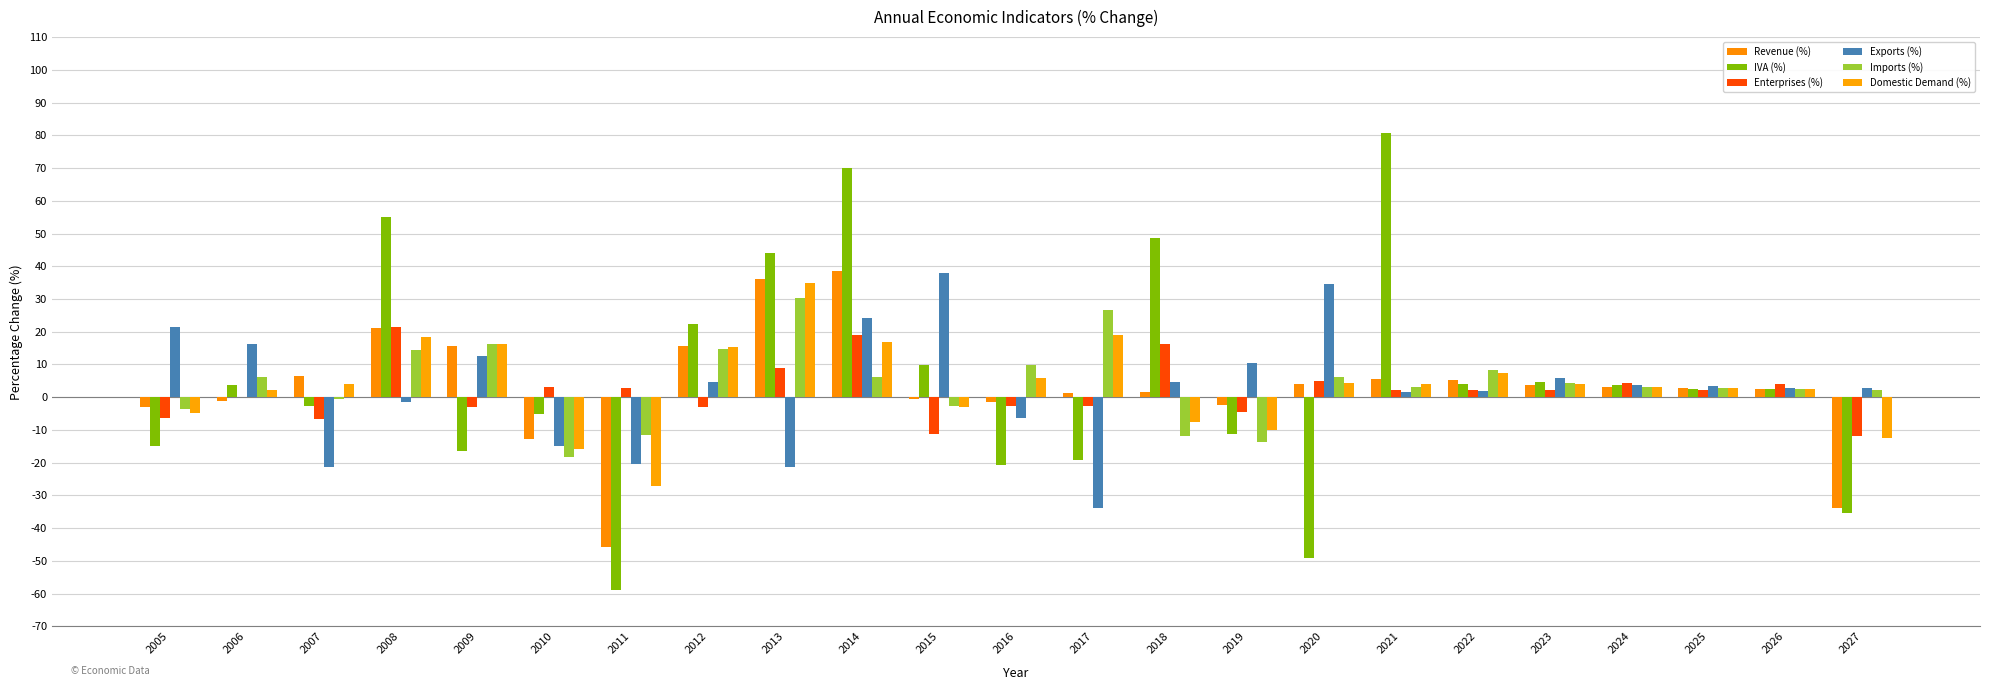

Are the bars grouped side by side (vs. stacked)?

Yes